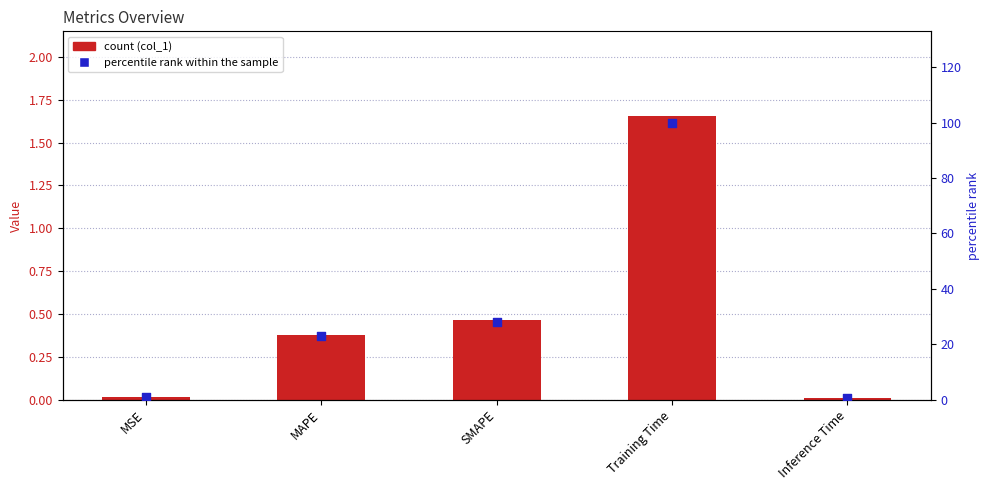

At how many categories does at least one series exceed 32?

1